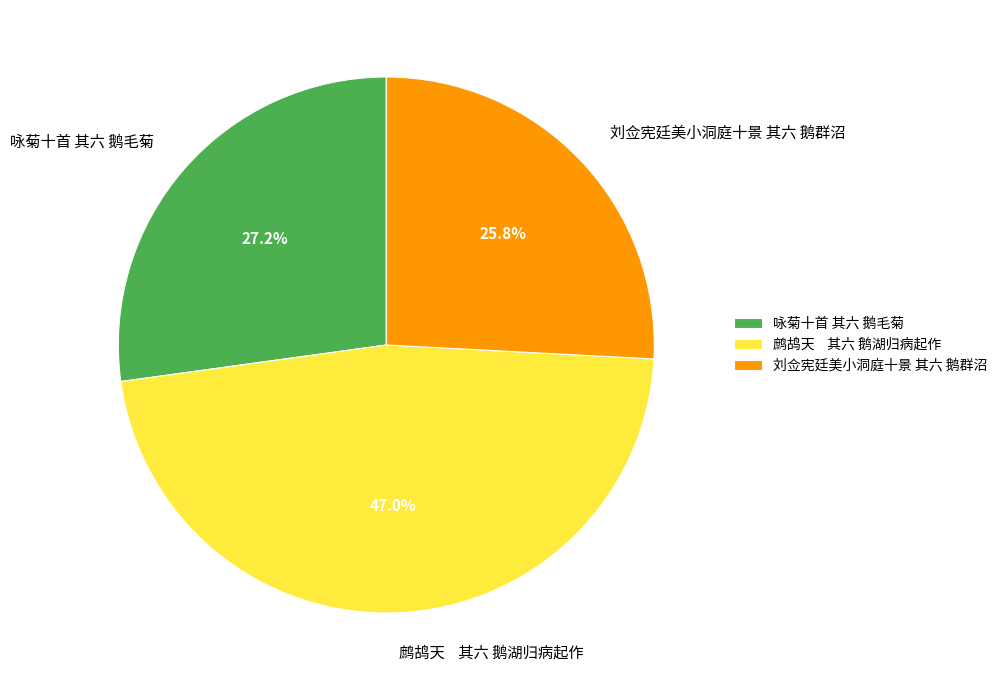

To the nearest percent, what is the difference between the largest and smallest slice percentages?

21%